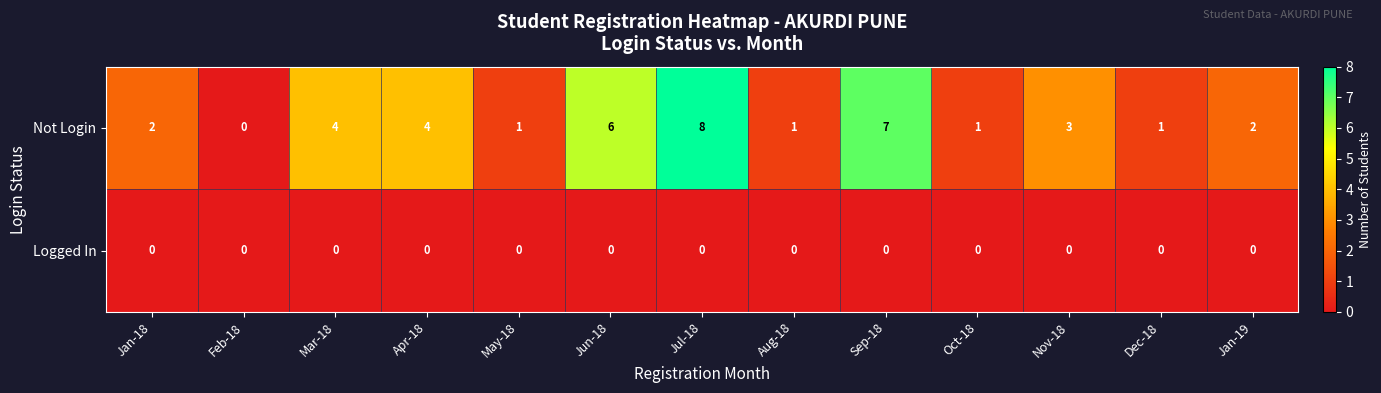

The Logged In series shows 0 at May-18. True or false?

True